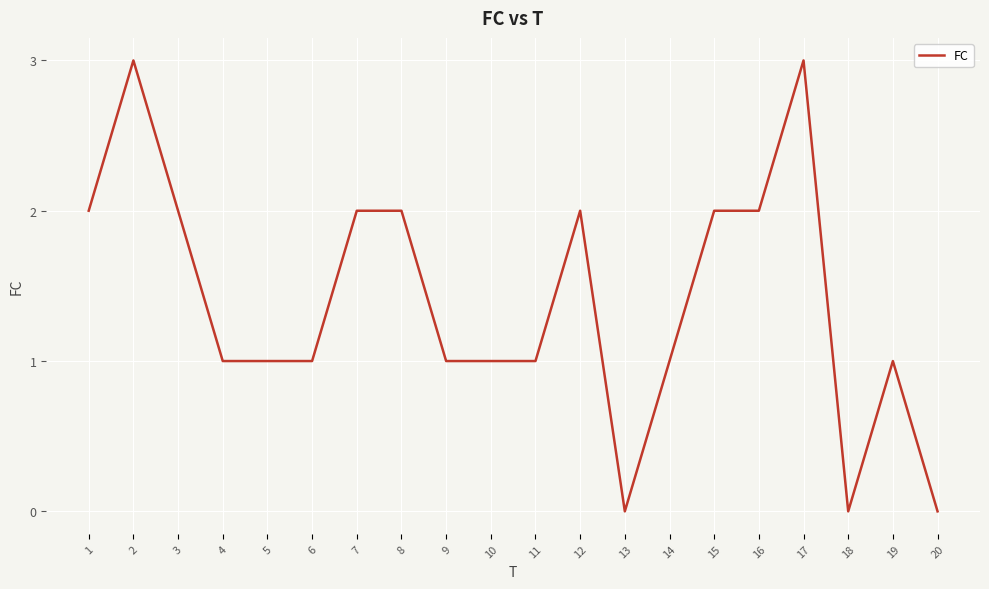

True or false: the data shows 2 at 1.

True